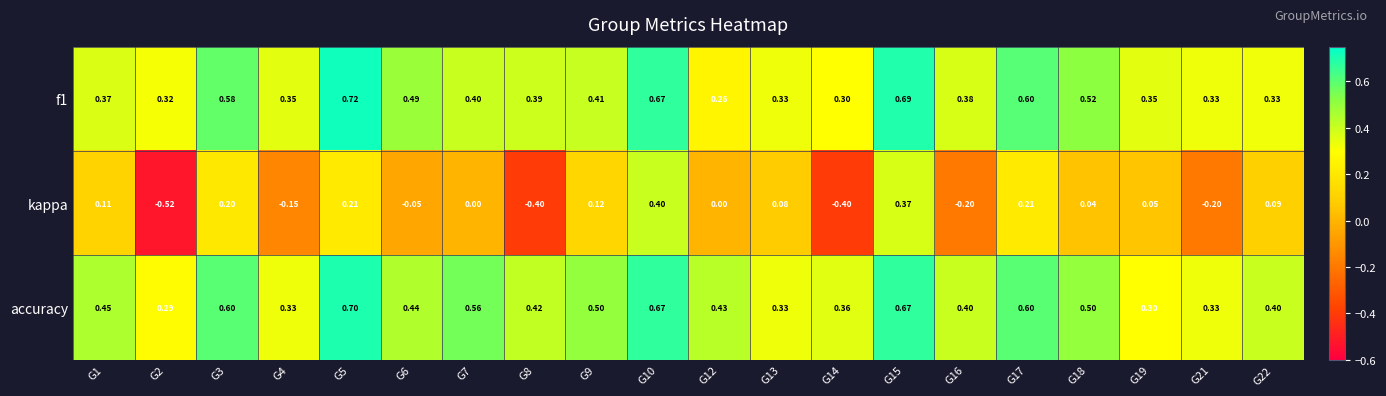

Which series has the largest total across all categories?

accuracy